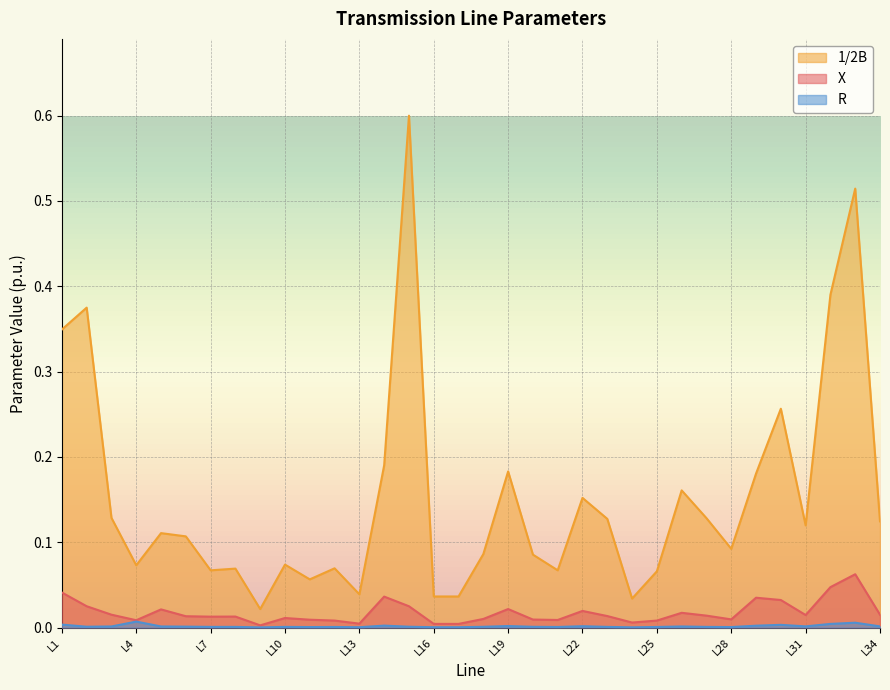

The value of R at L29 is 0.0. True or false?

True